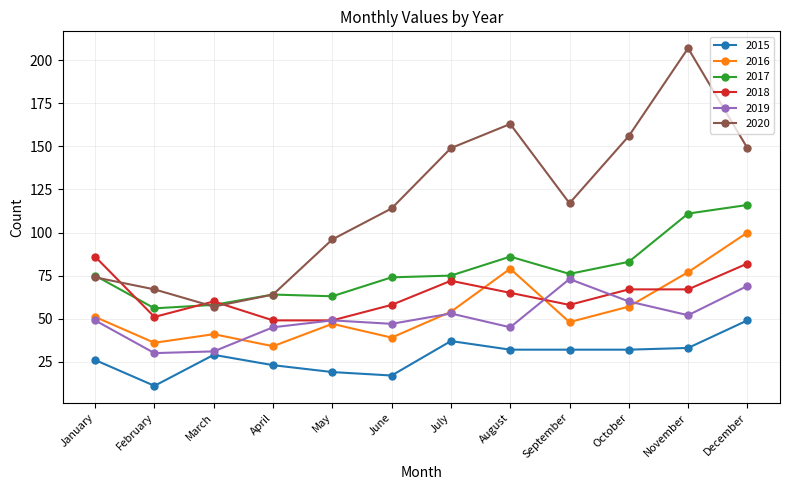

What value does the 2018 series have at May, to the nearest 5?

50